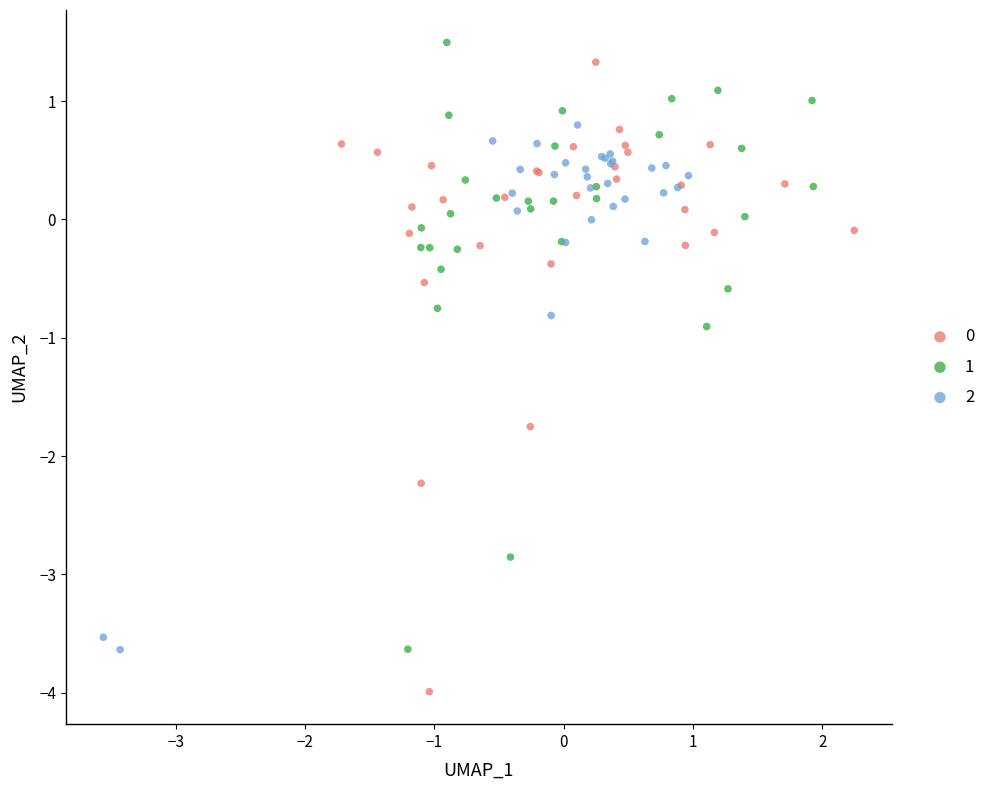

Which series reaches the maximum Y coordinate?

1